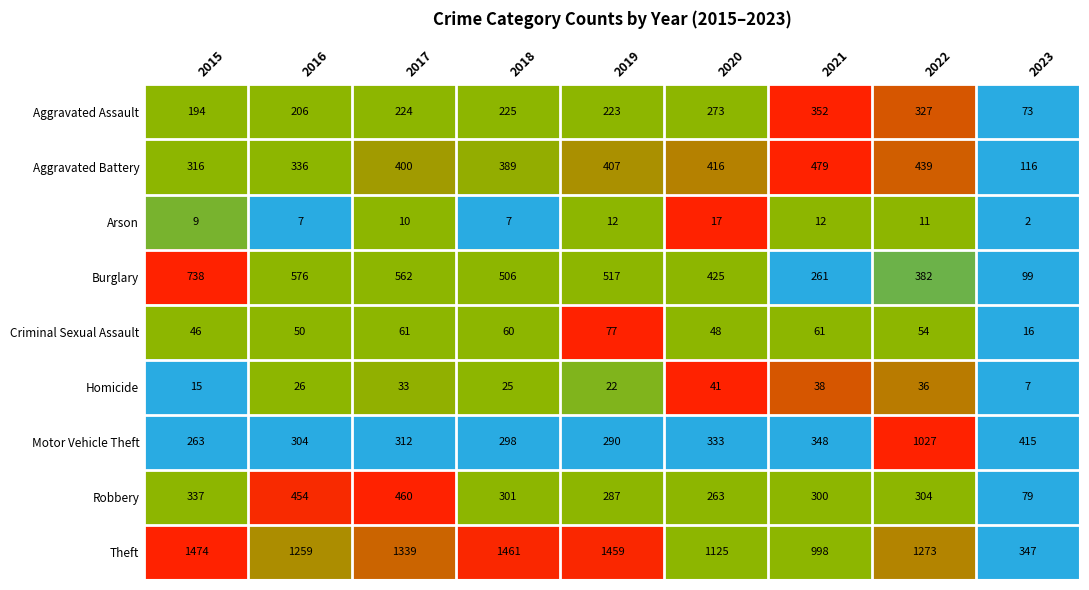

What is the sum of the Criminal Sexual Assault values at 2019 and 2023?

93